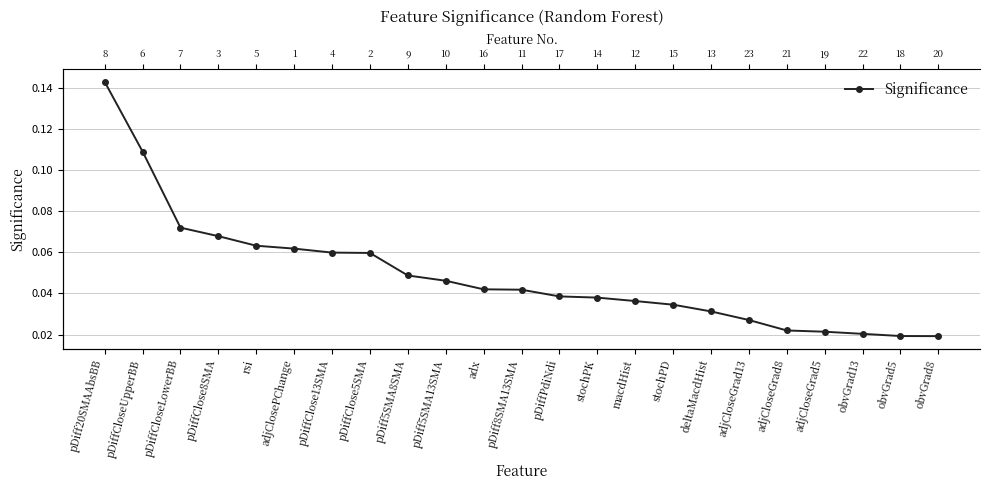

True or false: the data has more than 2 interior local peaks.

False